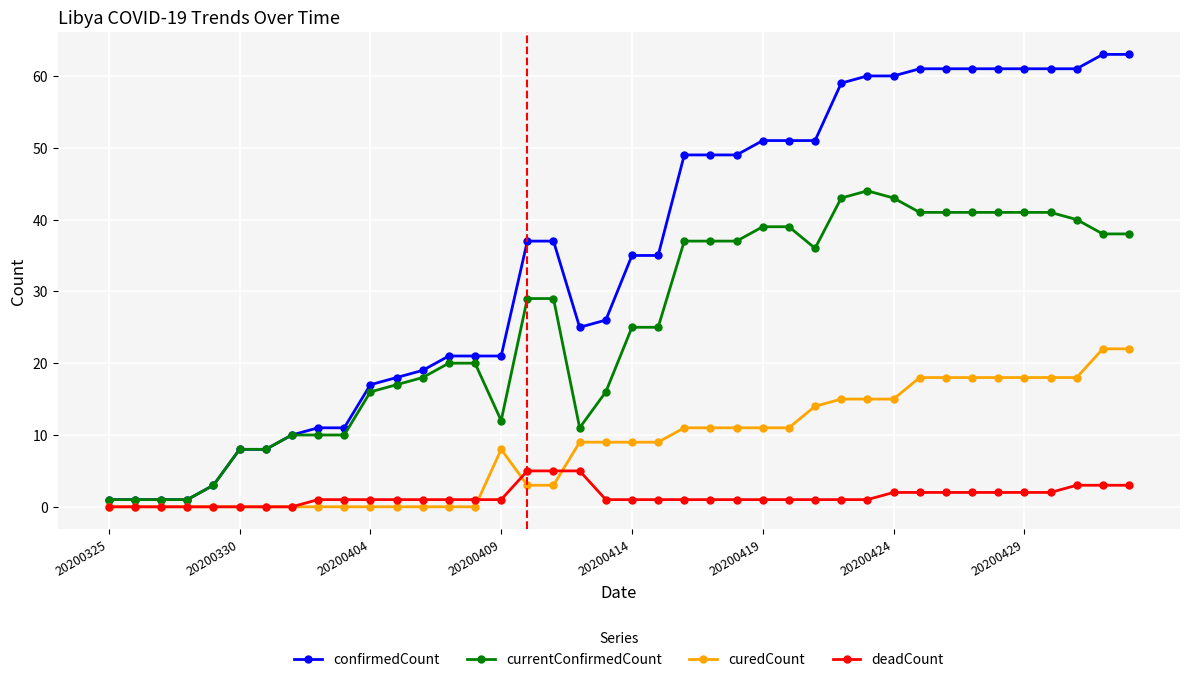

What is the minimum value for confirmedCount?

1